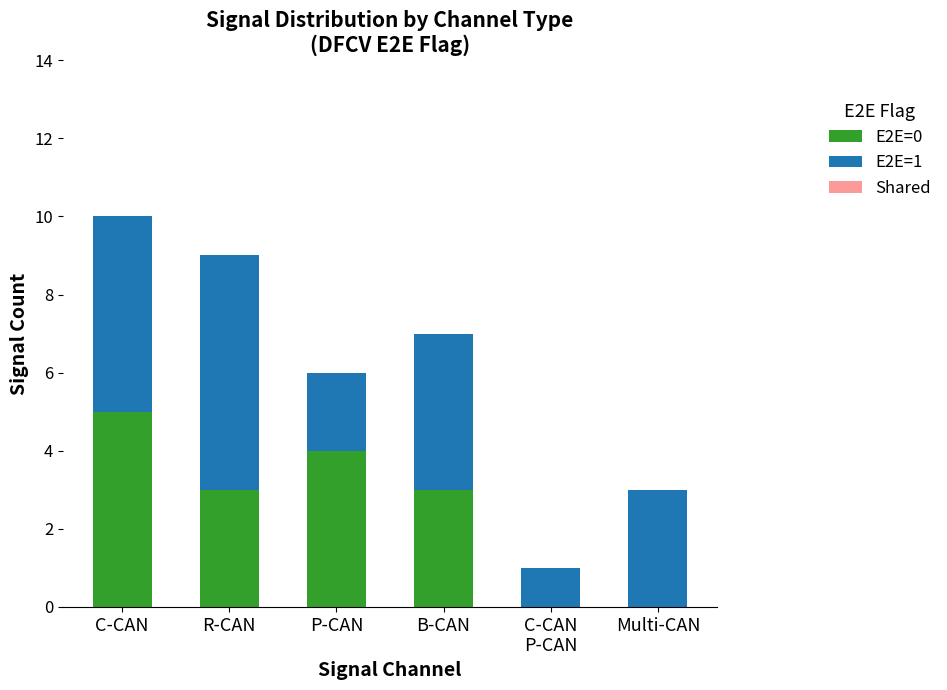

Which category has the highest value in the E2E=0 series?

C-CAN